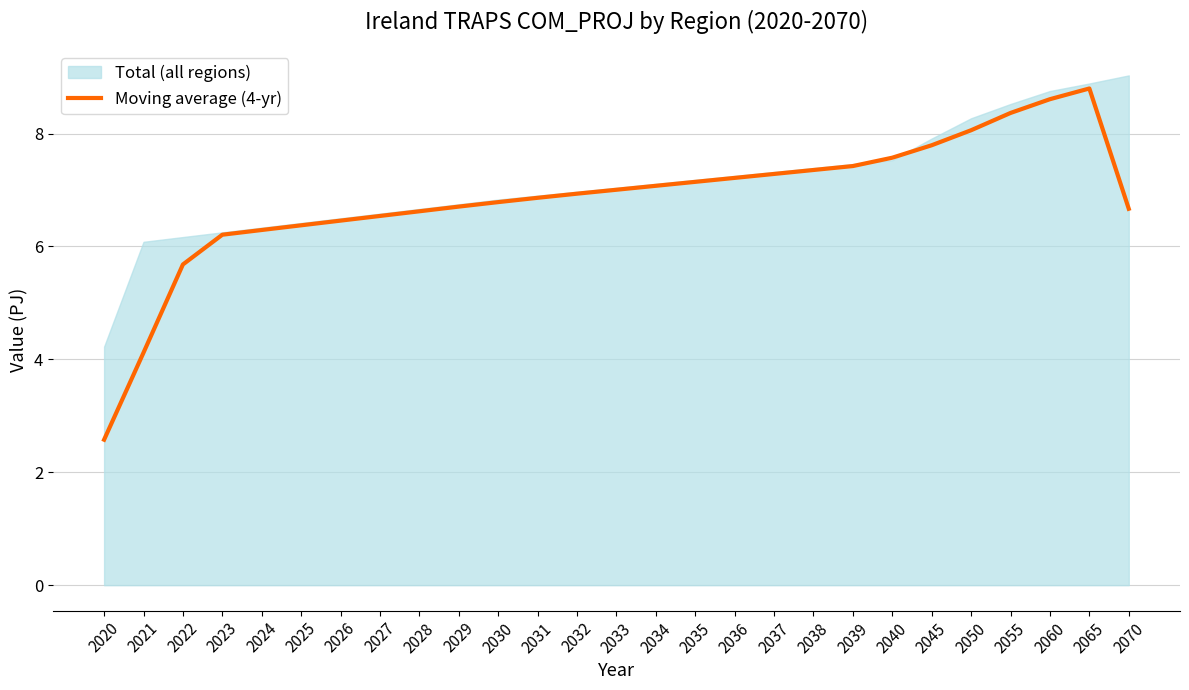

Is it true that the value at 2039 is 7.4?

True